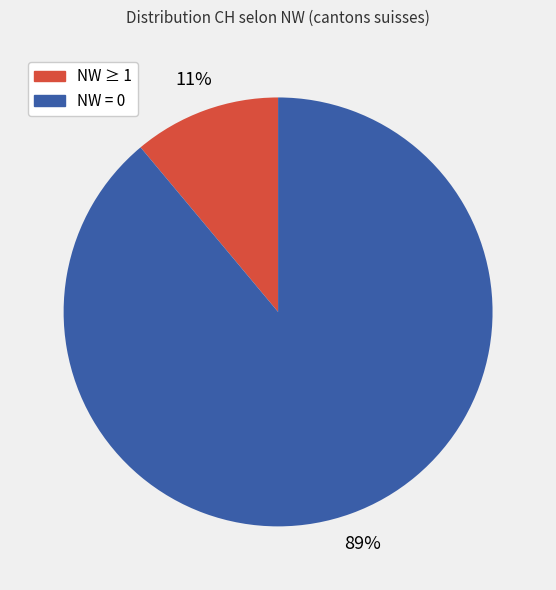

To the nearest percent, what is the difference between the largest and smallest slice percentages?

78%